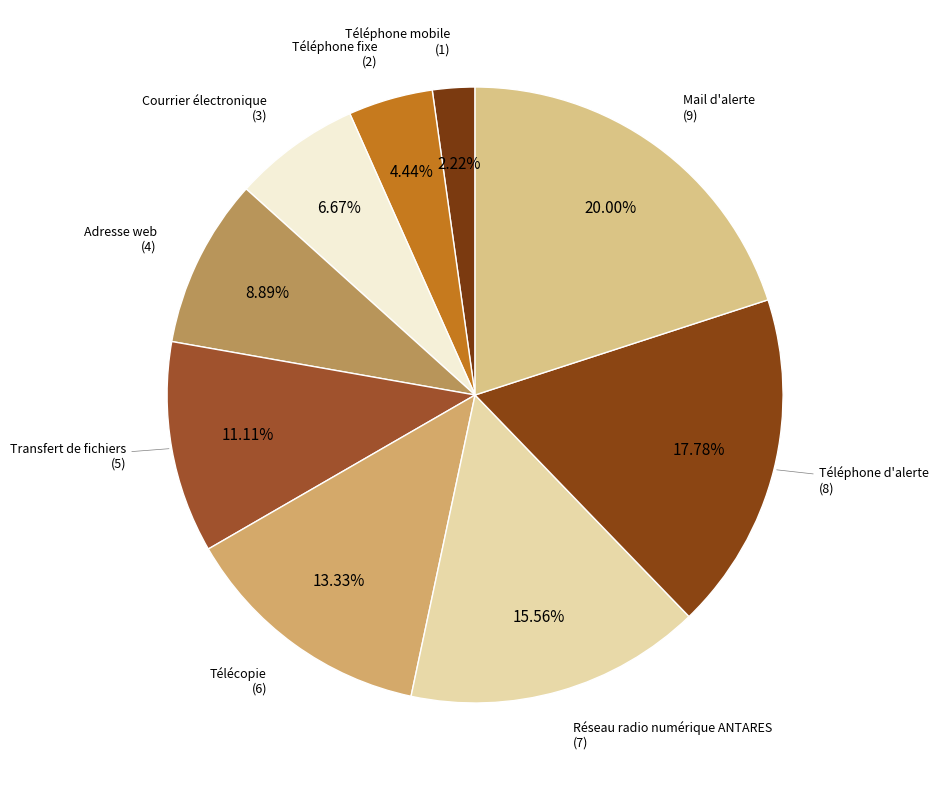

Count the number of slices in the pie.

9